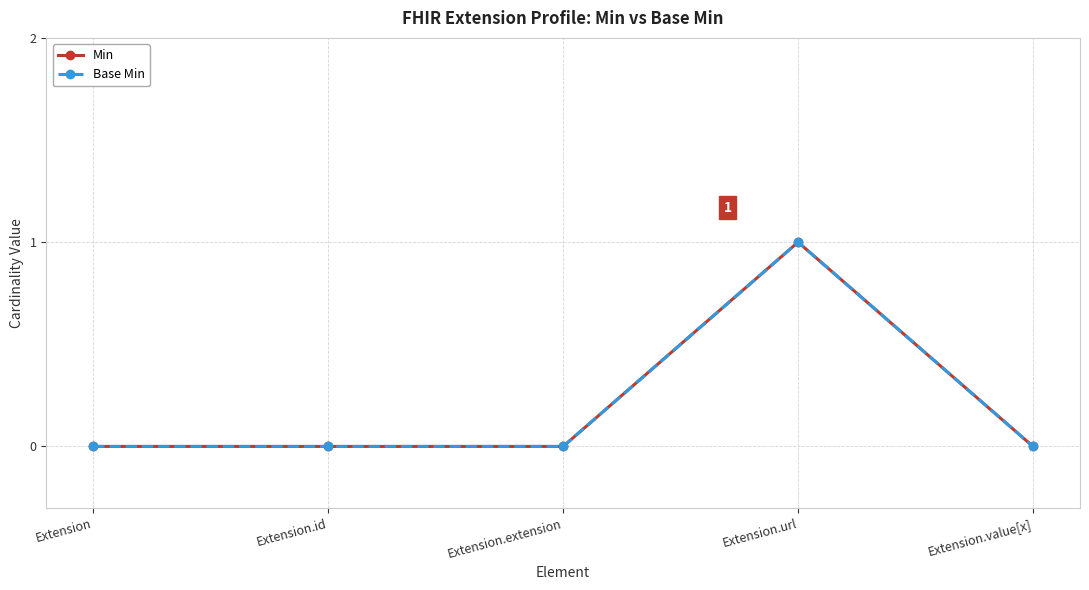

At which label is Min closest to 0?

Extension